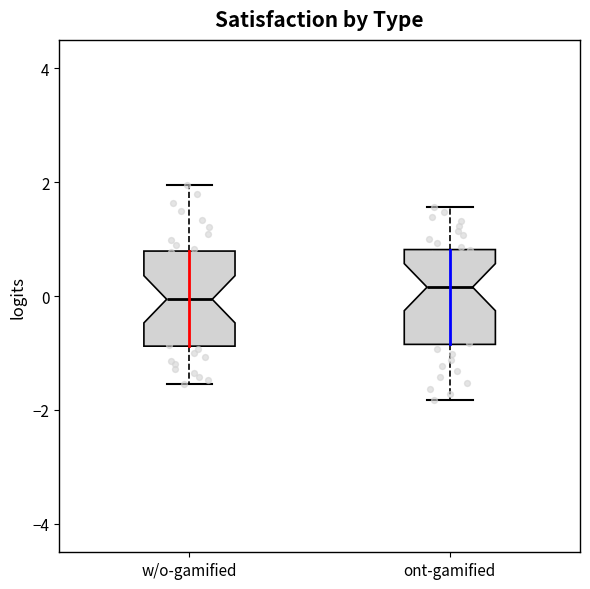

Reading left to right, read every box against the y-axis: the position of its median line, the range the box covers, and the ends of its whiskers. The values are not printed on the chart, so give them approximately, as read against the axis.

w/o-gamified: median 0.0, box -0.8 to 0.8, whiskers -1.6 to 2.0
ont-gamified: median 0.2, box -0.8 to 0.8, whiskers -1.8 to 1.6